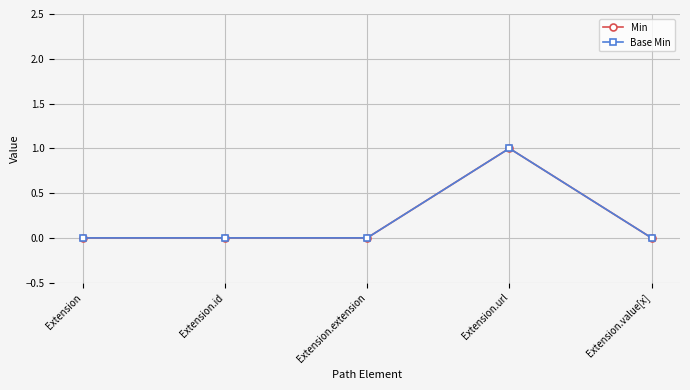

Is this an area chart (filled region under the line)?

No